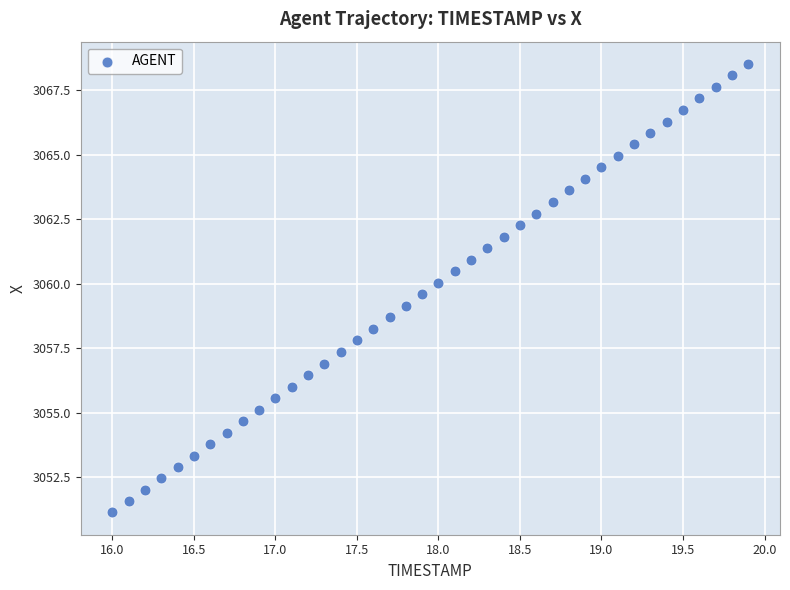

What is the range of X values (max minus min)?

3.9